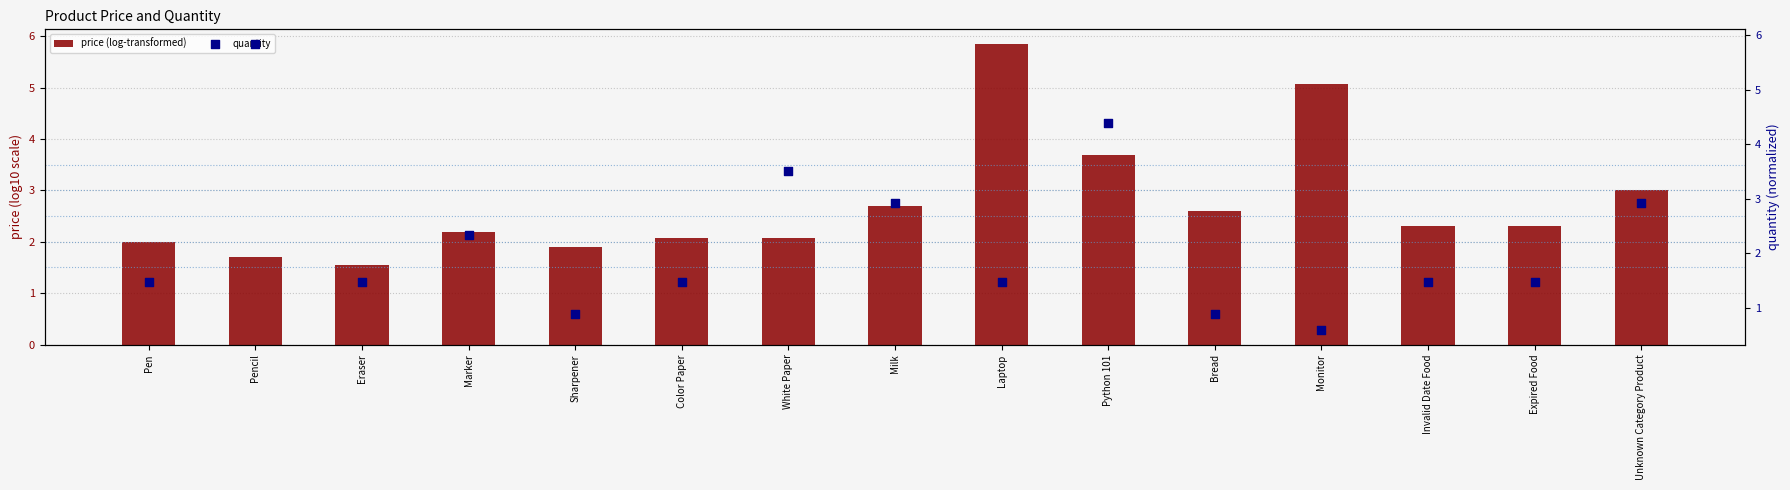

What is the total value across all series at Color Paper?

3.5